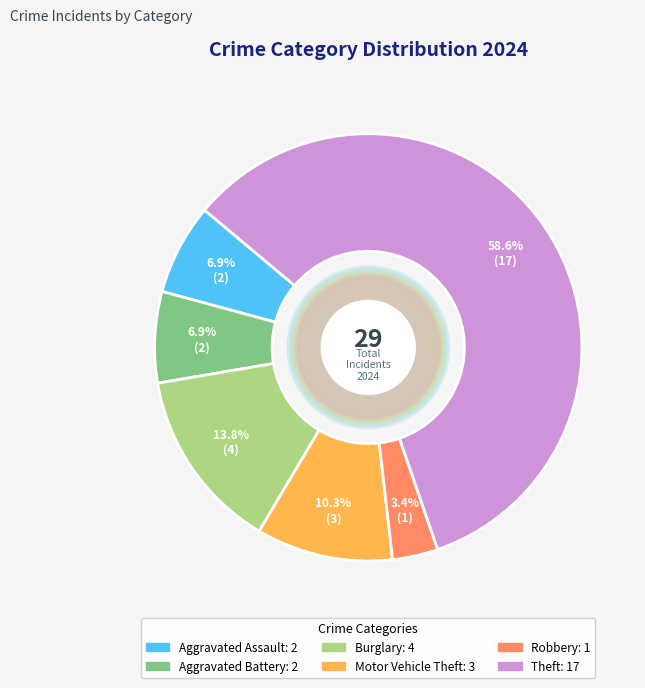

Approximately how many times larger is the value at Robbery compared to Motor Vehicle Theft?

0.3